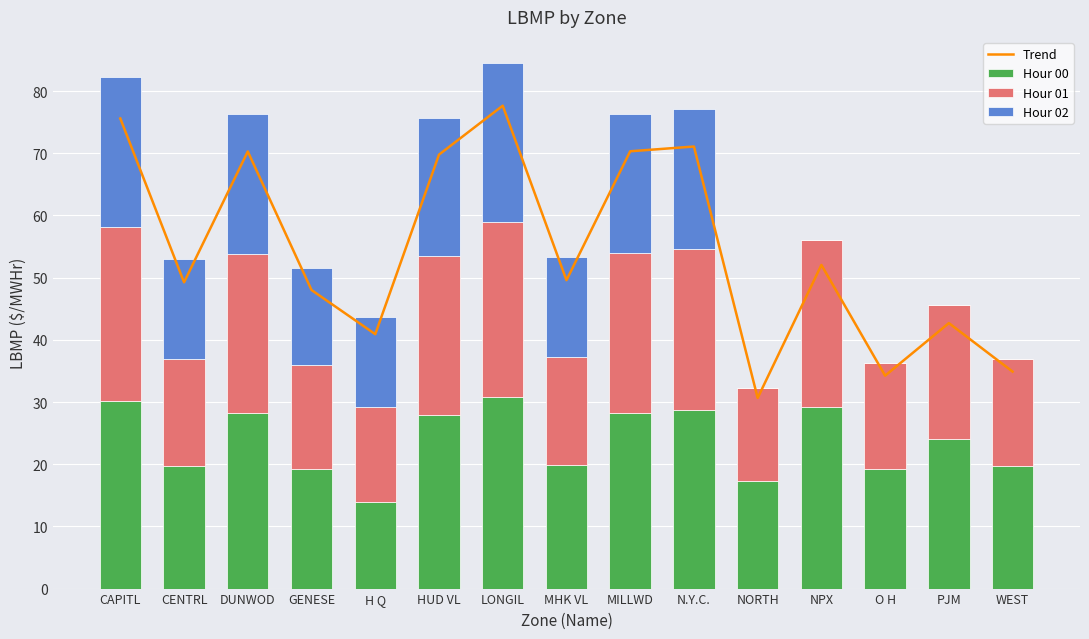

The value of Hour 00 at NPX is 29.1. True or false?

True